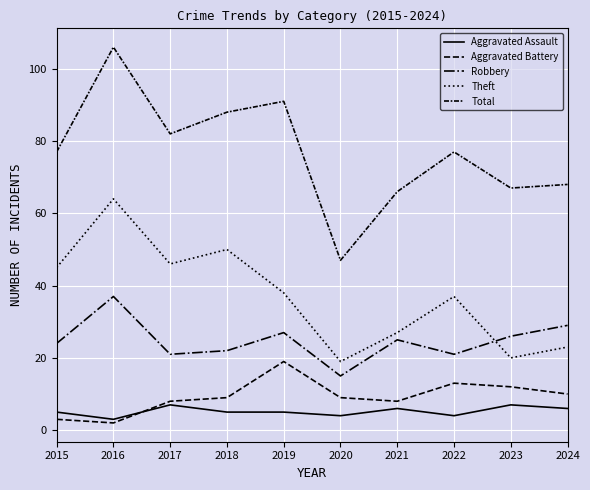

Reading left to right, what are all the values shown in this chart?

Aggravated Assault: 2015=5	2016=3	2017=7	2018=5	2019=5	2020=4	2021=6	2022=4	2023=7	2024=6
Aggravated Battery: 2015=3	2016=2	2017=8	2018=9	2019=19	2020=9	2021=8	2022=13	2023=12	2024=10
Robbery: 2015=24	2016=37	2017=21	2018=22	2019=27	2020=15	2021=25	2022=21	2023=26	2024=29
Theft: 2015=45	2016=64	2017=46	2018=50	2019=38	2020=19	2021=27	2022=37	2023=20	2024=23
Total: 2015=77	2016=106	2017=82	2018=88	2019=91	2020=47	2021=66	2022=77	2023=67	2024=68